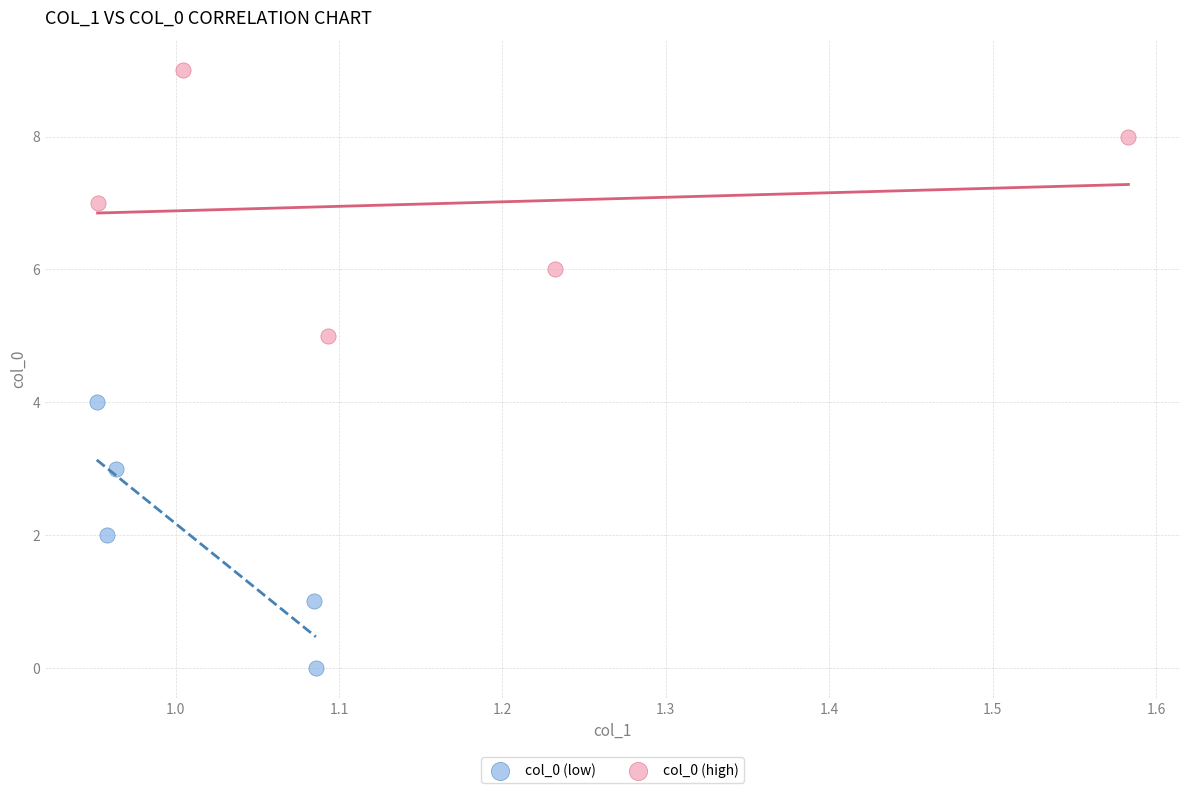

Which series contains the lowest Y value?

col_0 (low)